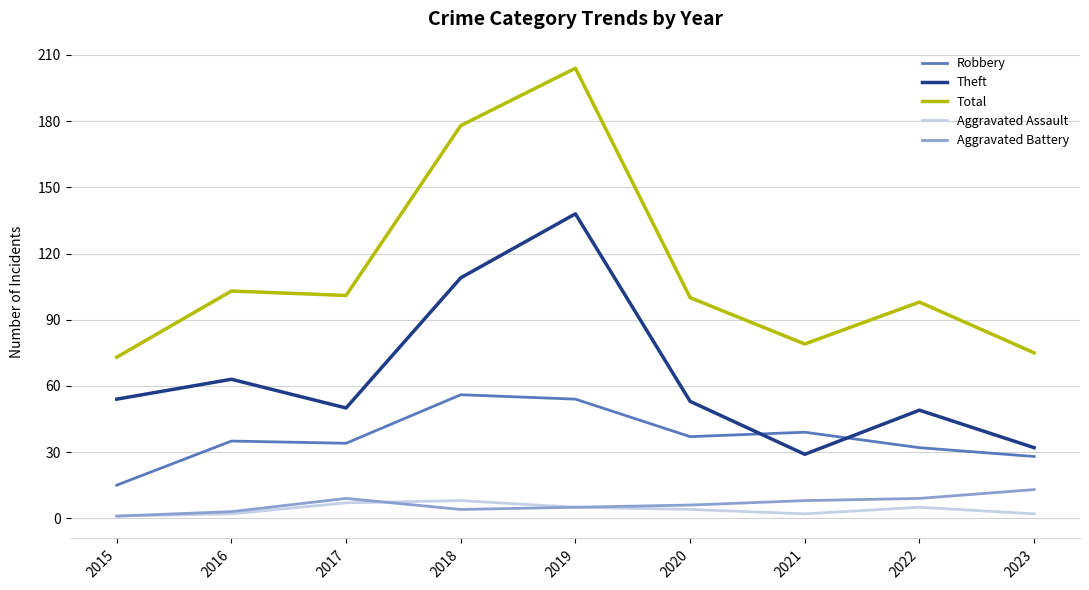

Where is Theft nearest to the value 83?

2016